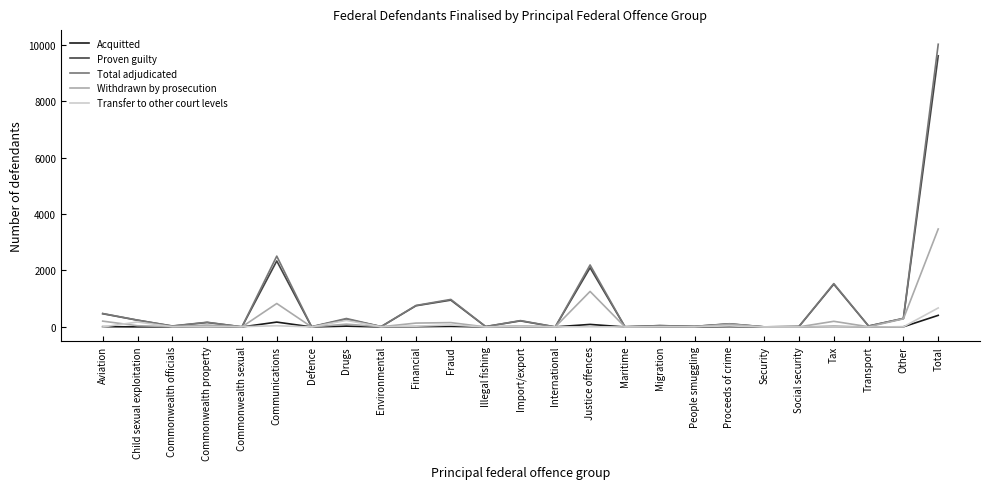

At which category is the sum across all series the highest?

Total